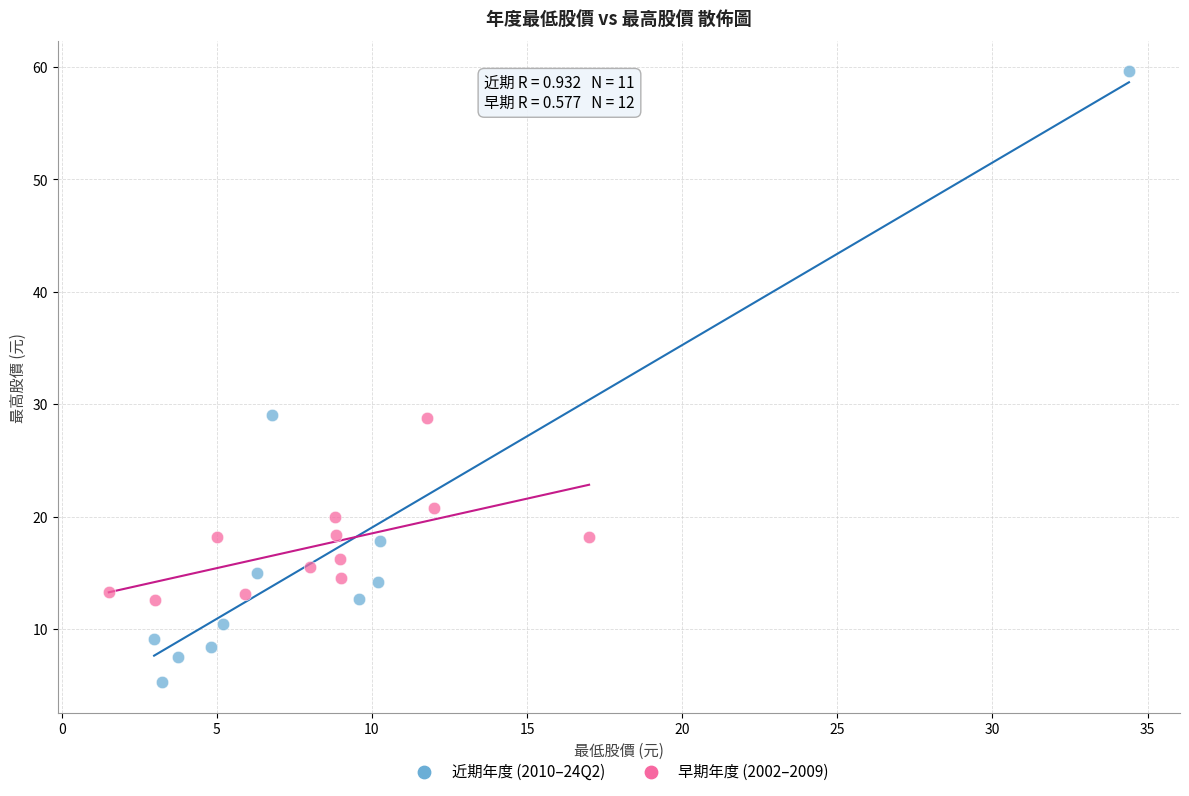

Which series has the widest spread of Y values?

近期年度 (2010–24Q2)